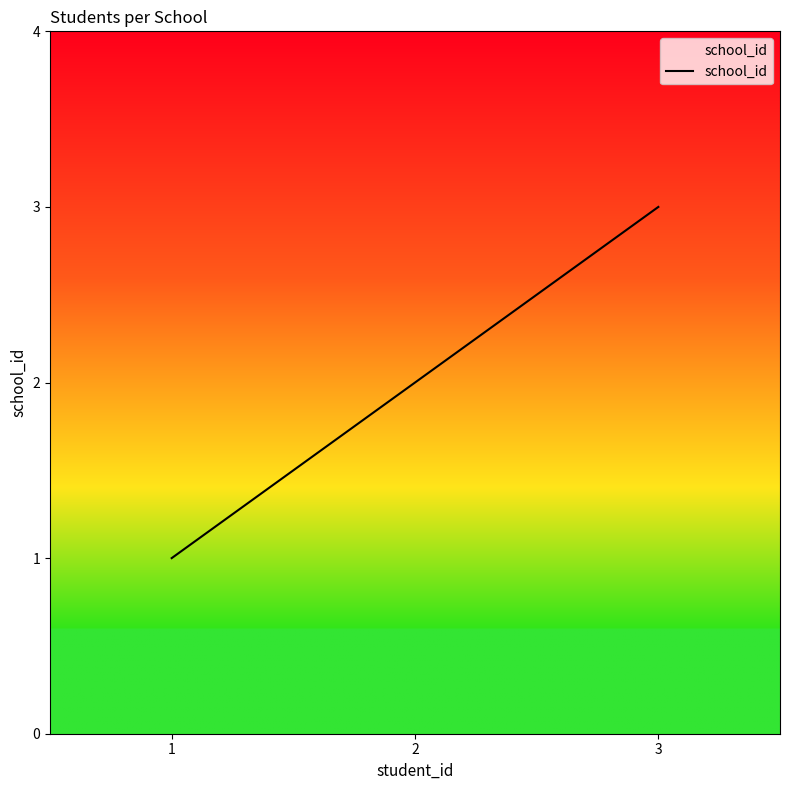

Rank the categories by value from highest to lowest.

3, 2, 1